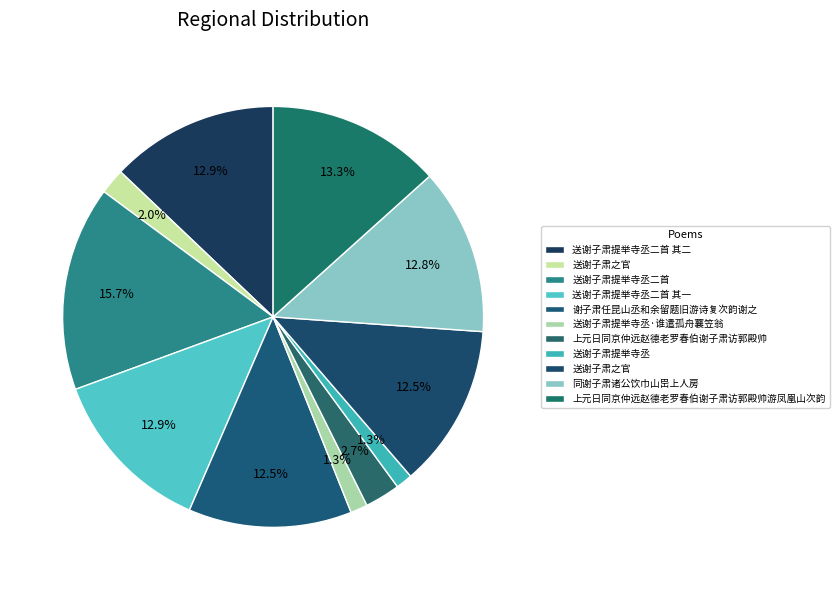

Count the number of slices in the pie.

11